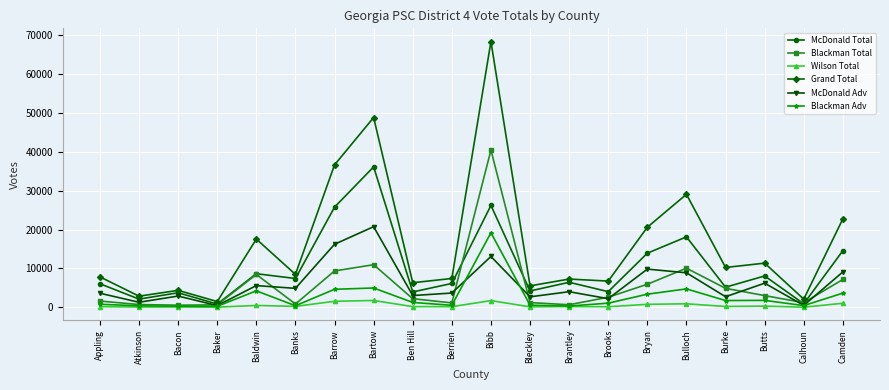

Which label corresponds to the largest value in the chart?

Bibb